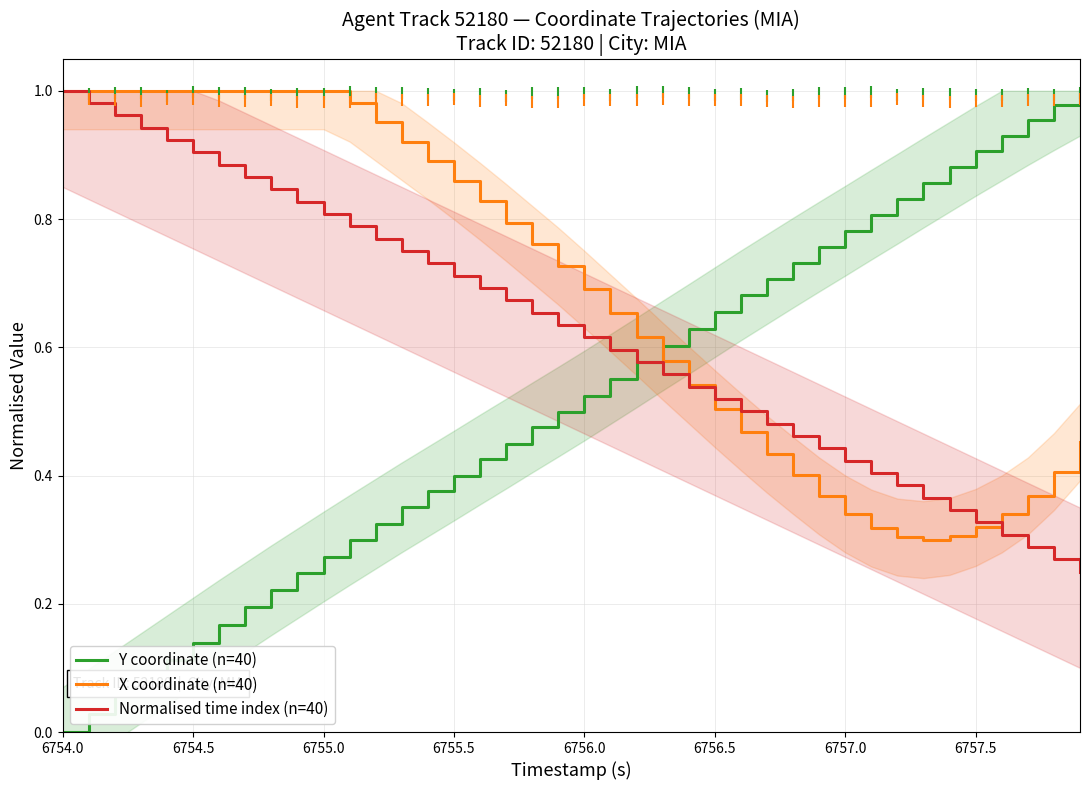

The X coordinate (n=40) series shows 0.7 at 6756.5. True or false?

False